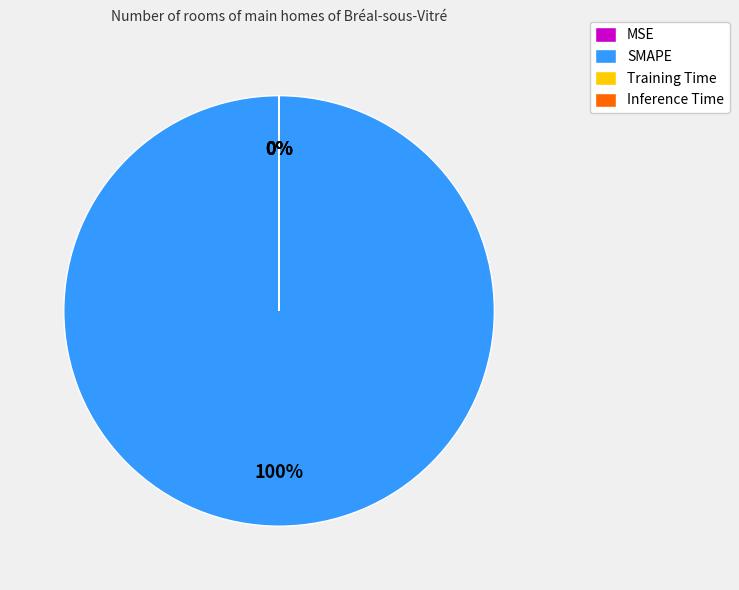

Which category has the biggest portion of the pie?

SMAPE